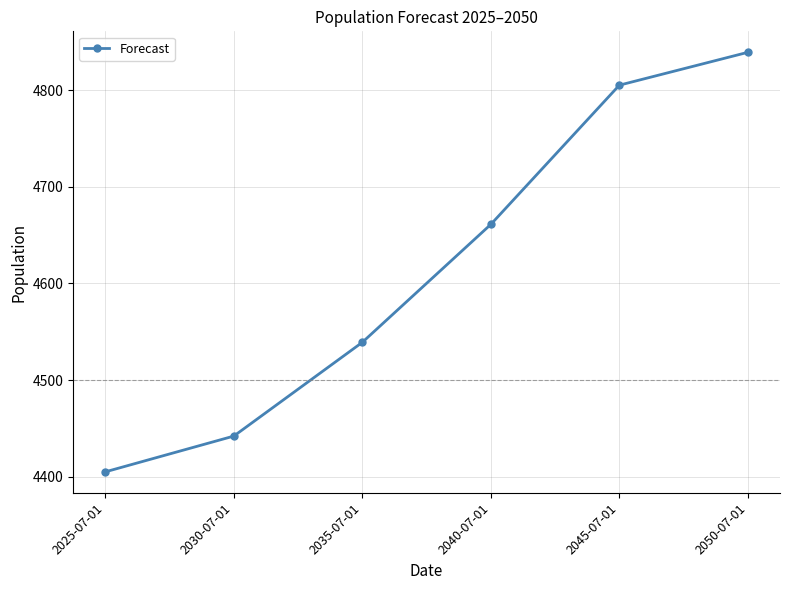

What is the smallest value displayed?

4405